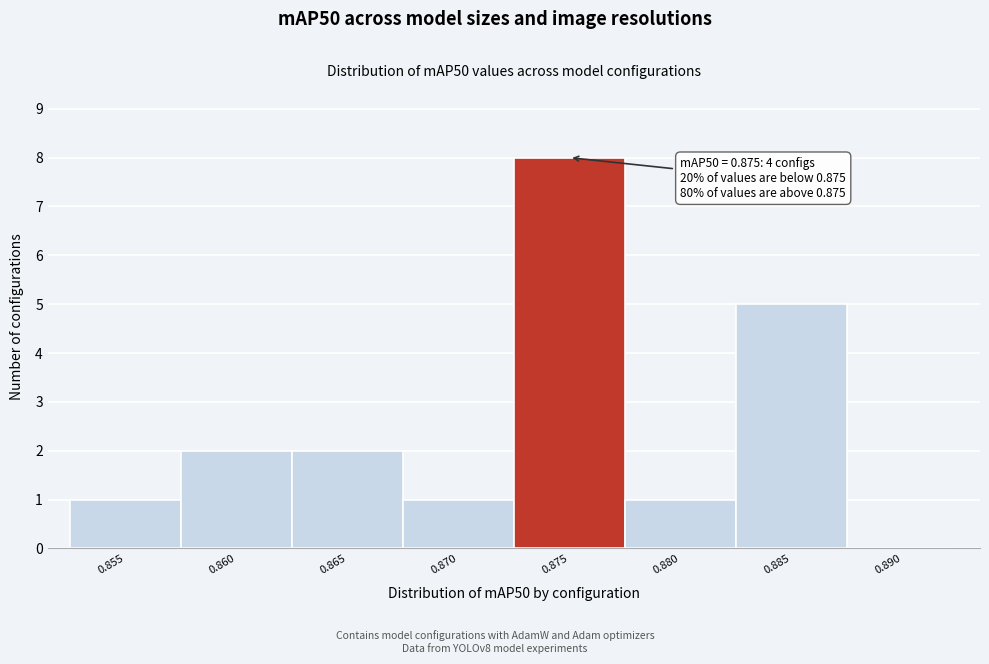

Reading right to left, extract all data points from this chart.

0.890=0	0.885=5	0.880=1	0.875=8	0.870=1	0.865=2	0.860=2	0.855=1